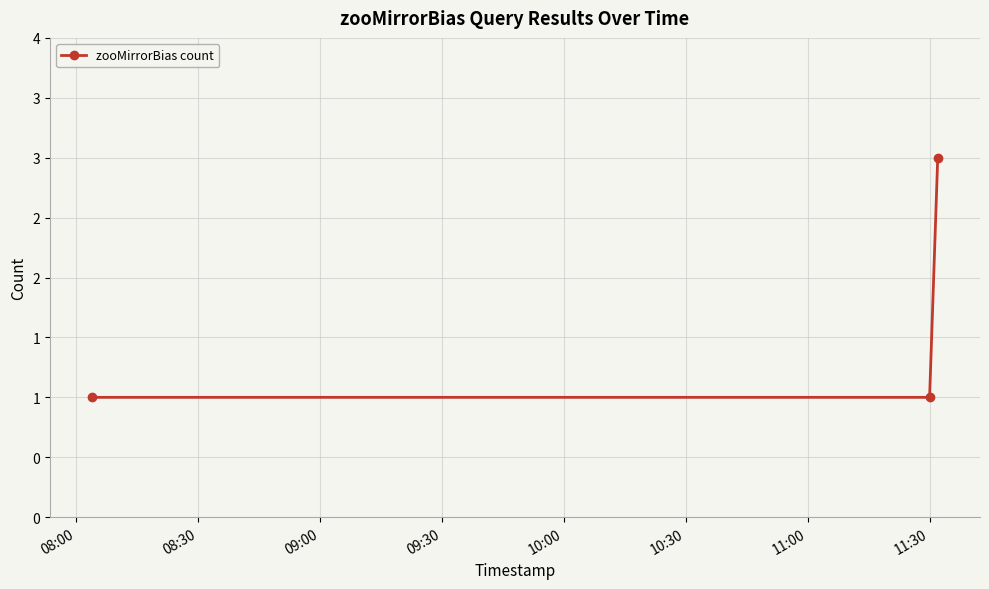

Does the chart have visible grid lines?

Yes